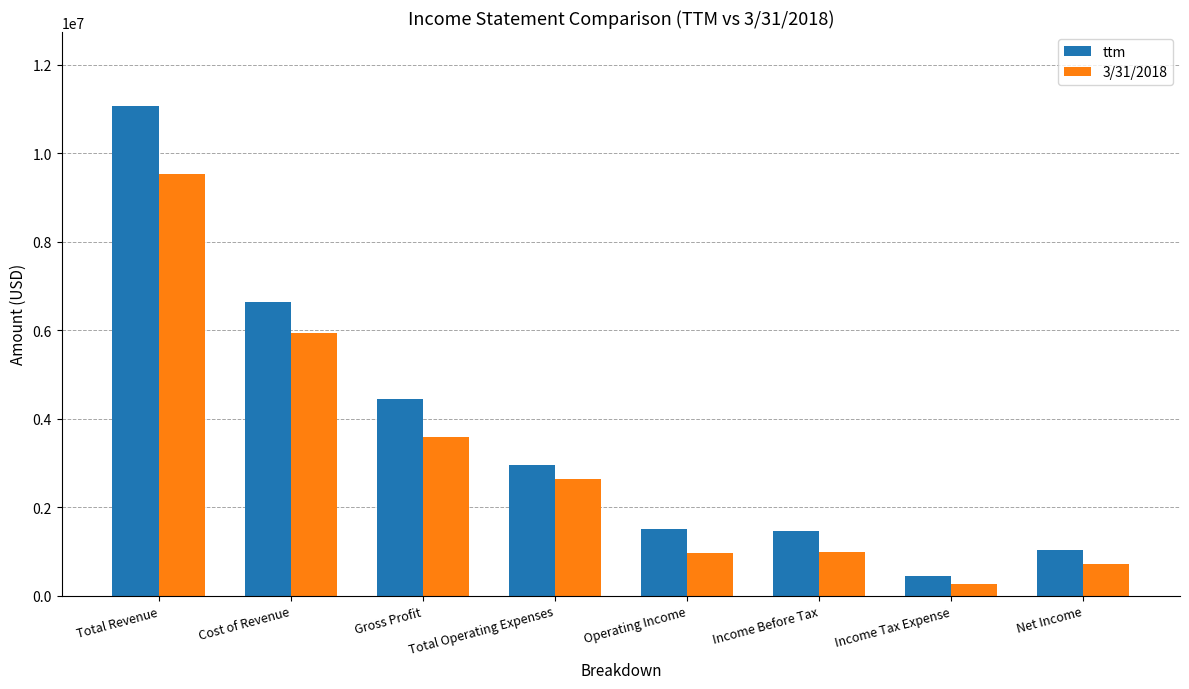

What is the approximate value of ttm at Total Revenue?

11082990